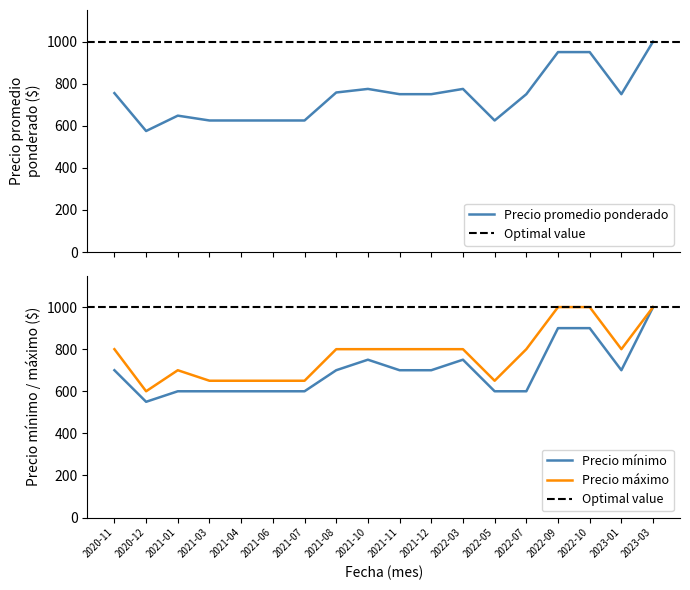

What is the difference between the highest and lowest values at 2020-12?

50